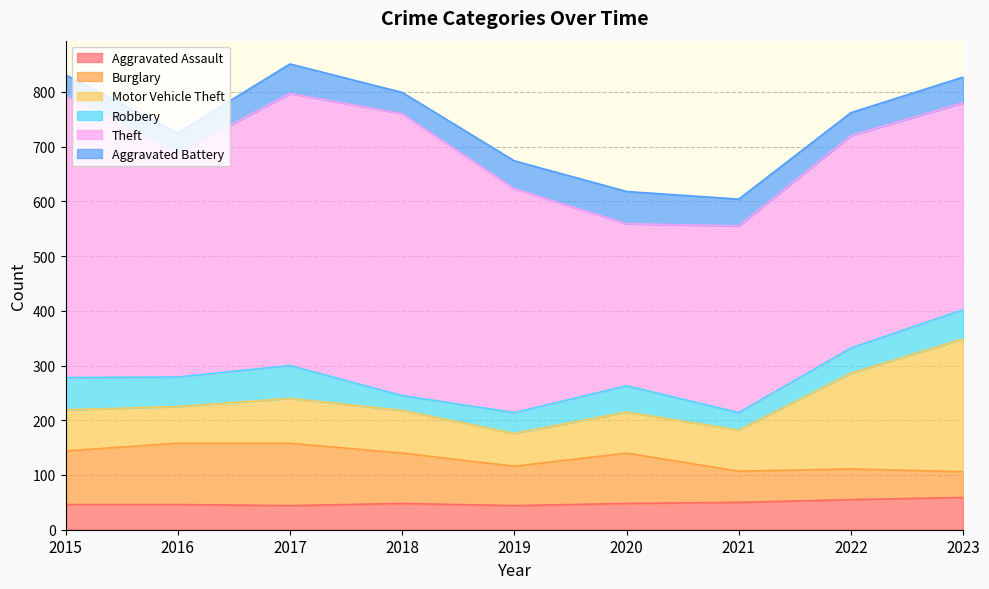

List the series in order of their peak value, highest first.

Theft, Motor Vehicle Theft, Burglary, Robbery, Aggravated Assault, Aggravated Battery